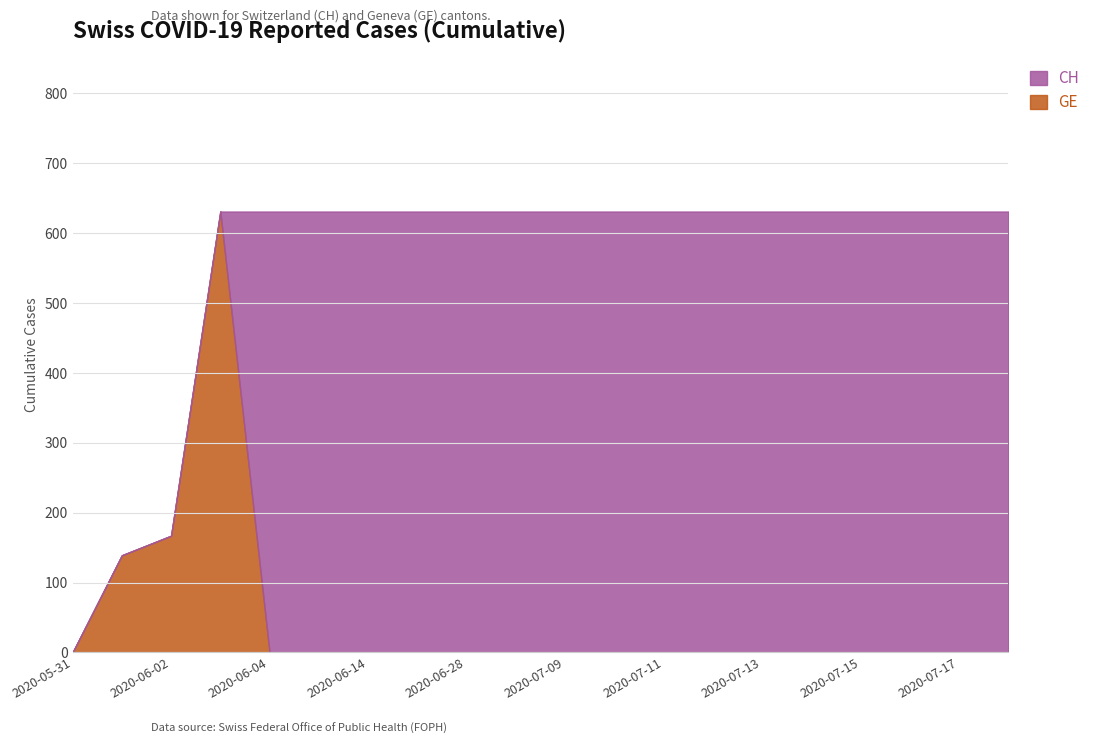

At how many categories does at least one series exceed 622?

17